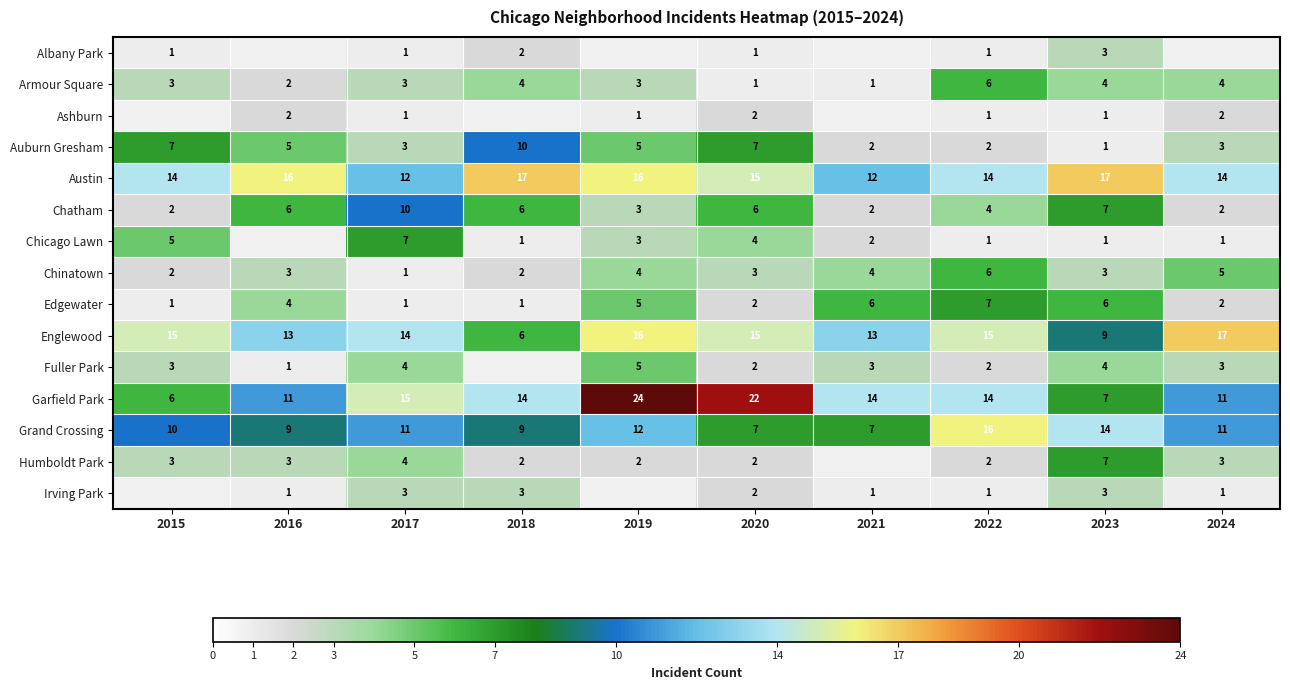

Is it true that Englewood equals 9 at 2017?

False